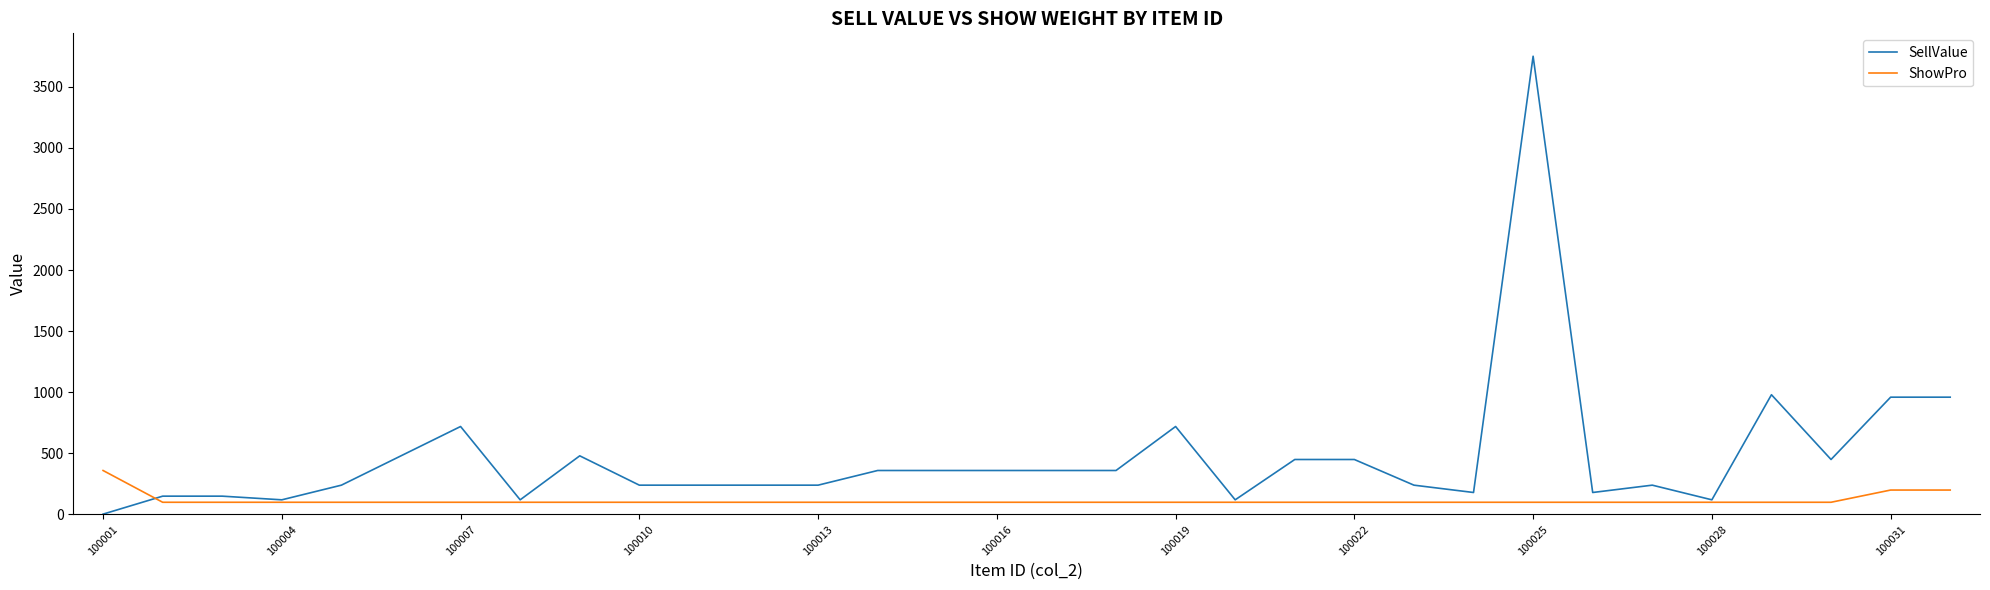

Rank the series by their maximum value, from lowest to highest.

ShowPro, SellValue